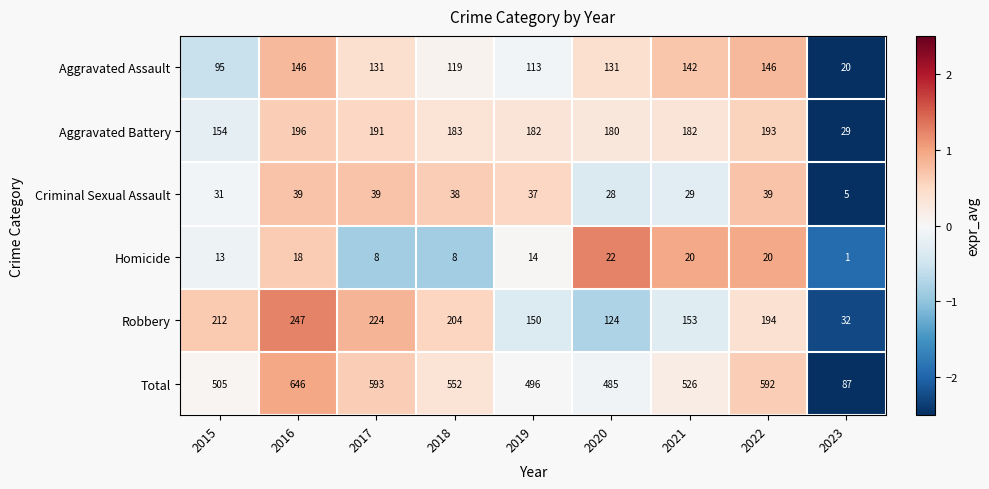

The Criminal Sexual Assault series shows 29 at 2021. True or false?

True